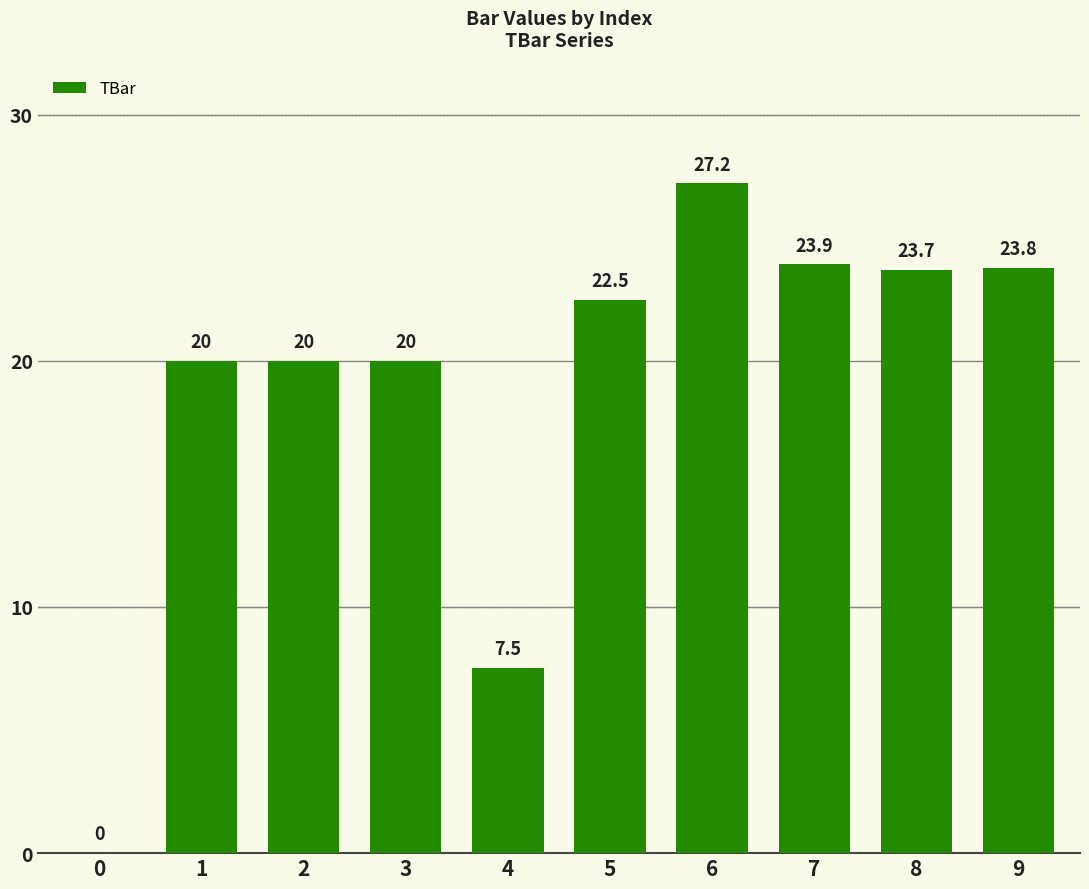

At which label is the value closest to 13?

4